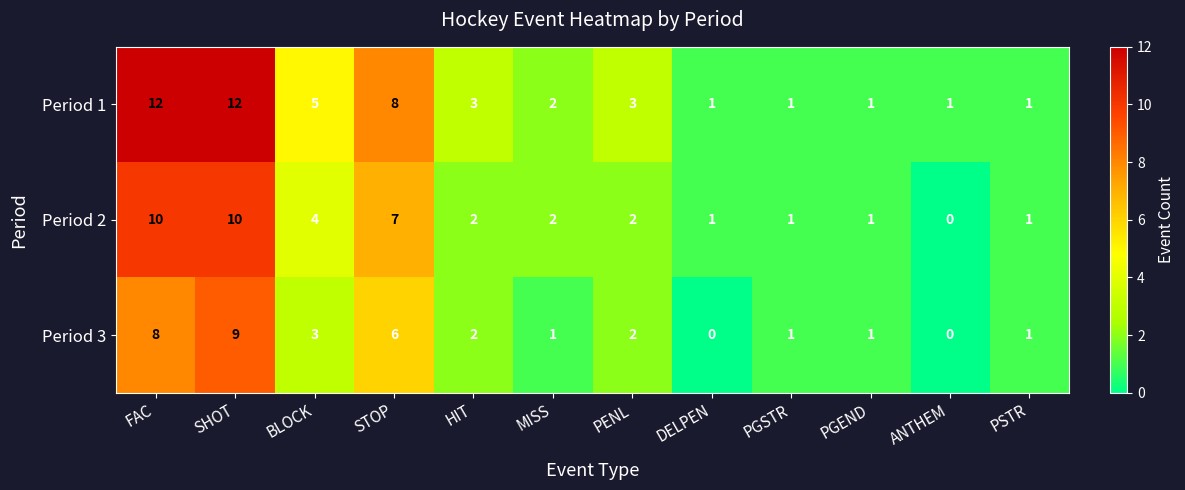

How many series are shown in this chart?

3